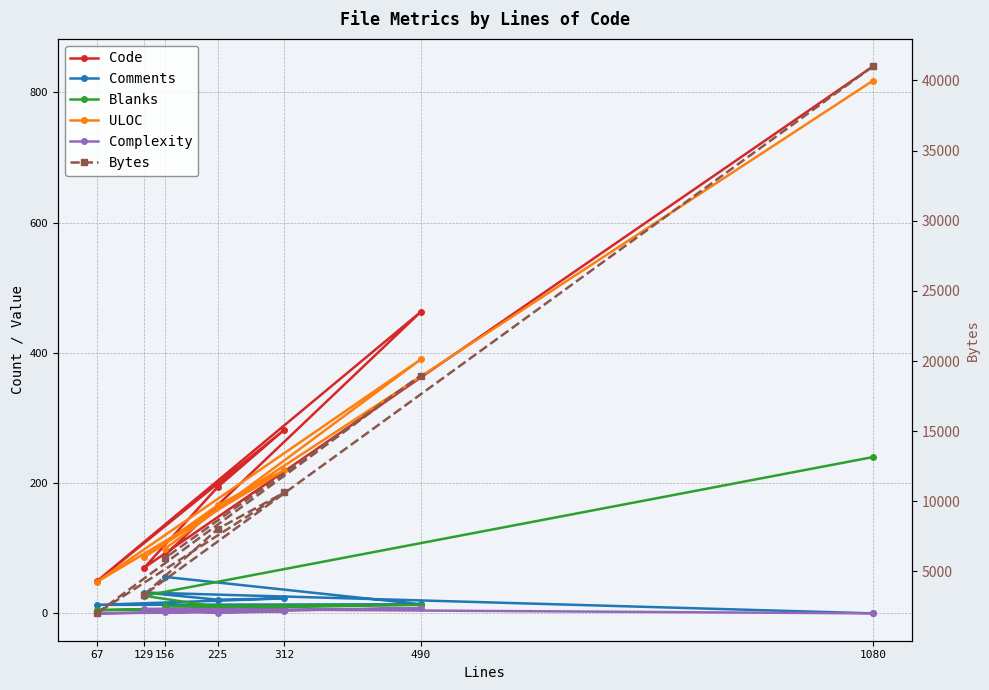

Reading right to left, extract all data points from this chart.

Code: 89	463	49	282	194	70	840
Comments: 56	14	13	23	21	32	0
Blanks: 11	13	5	7	10	27	240
ULOC: 99	390	48	220	166	86	818
Complexity: 2	8	0	3	1	7	0
Bytes: 5948	18965	2012	10631	8029	3333	41017